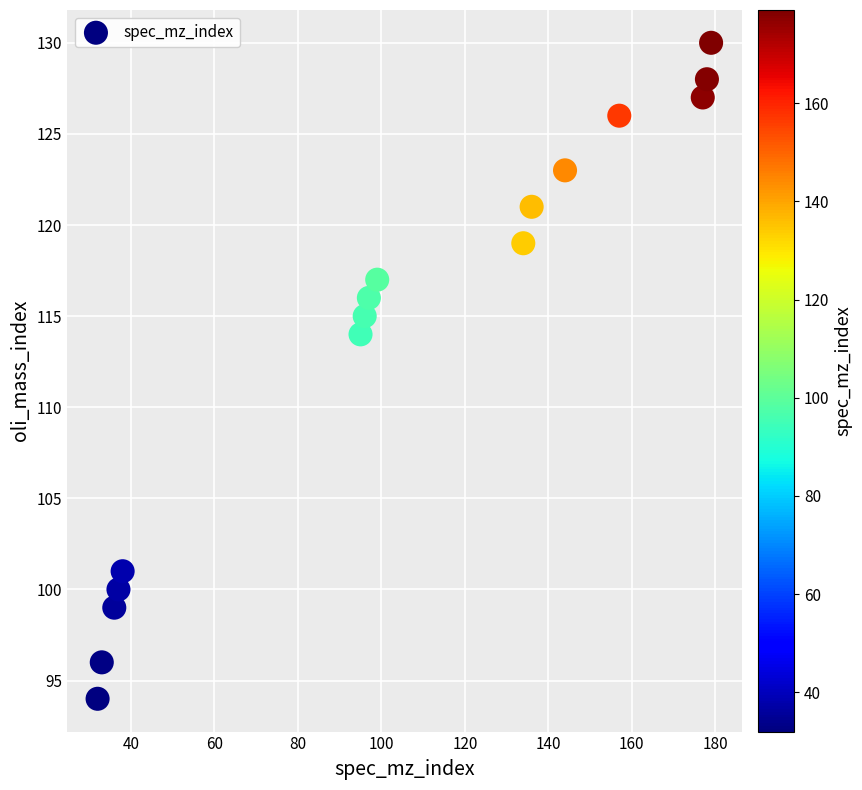

What is the range of X values (max minus min)?

147